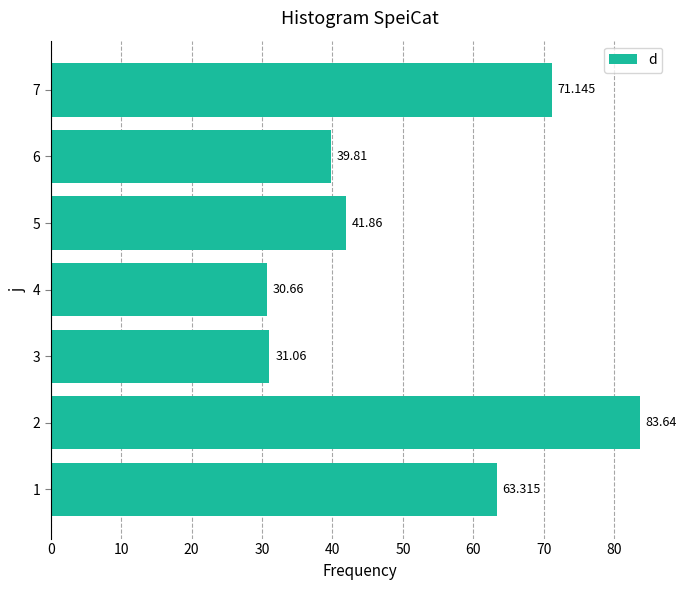

Rank the categories by value from highest to lowest.

2, 7, 1, 5, 6, 3, 4